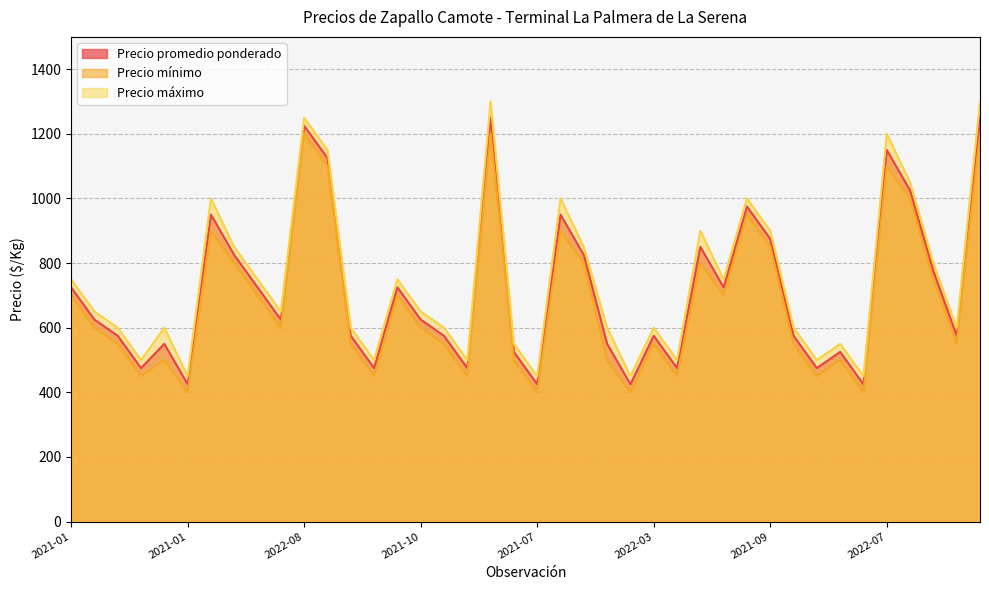

Is it true that Precio mínimo equals 798 at 2022-03?

False